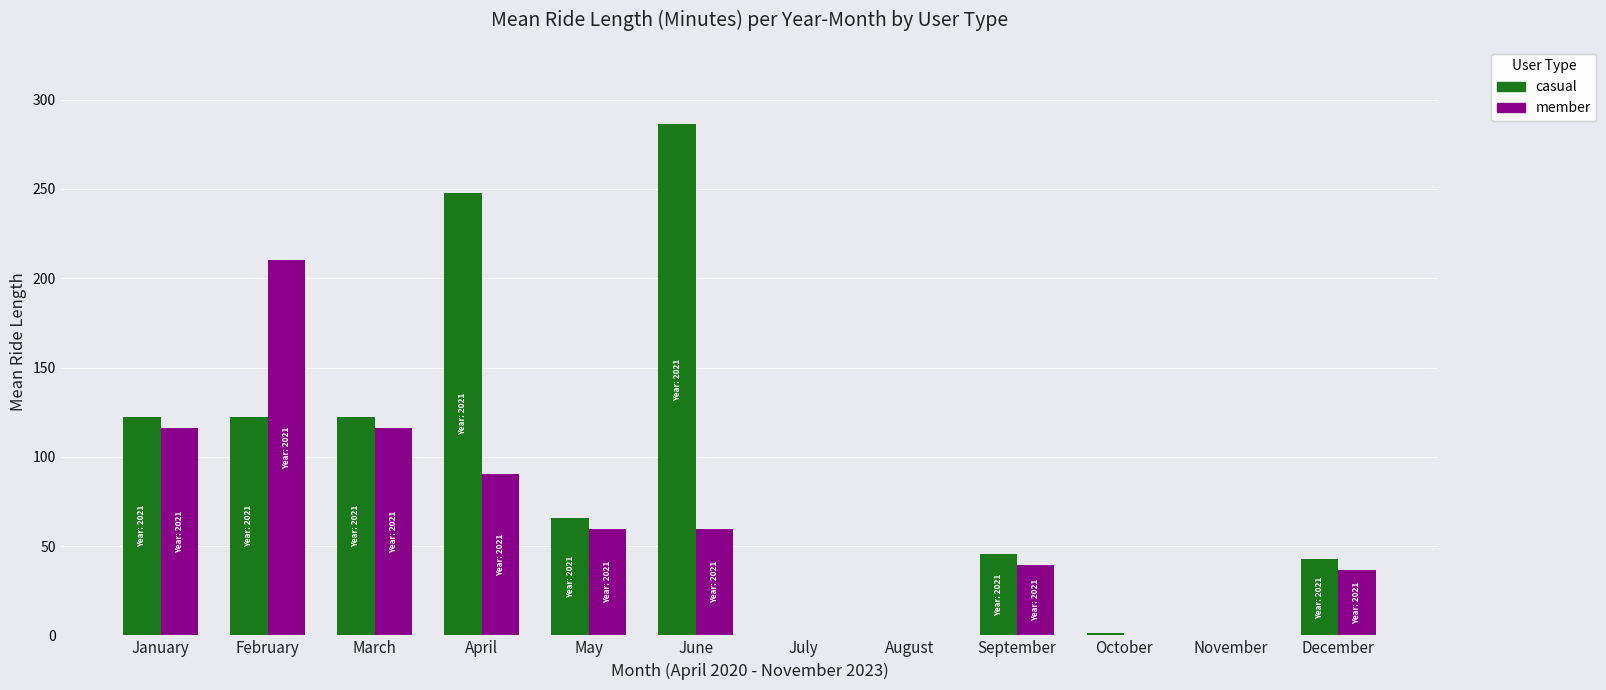

Is the value of casual at June greater than the value of member at June?

Yes